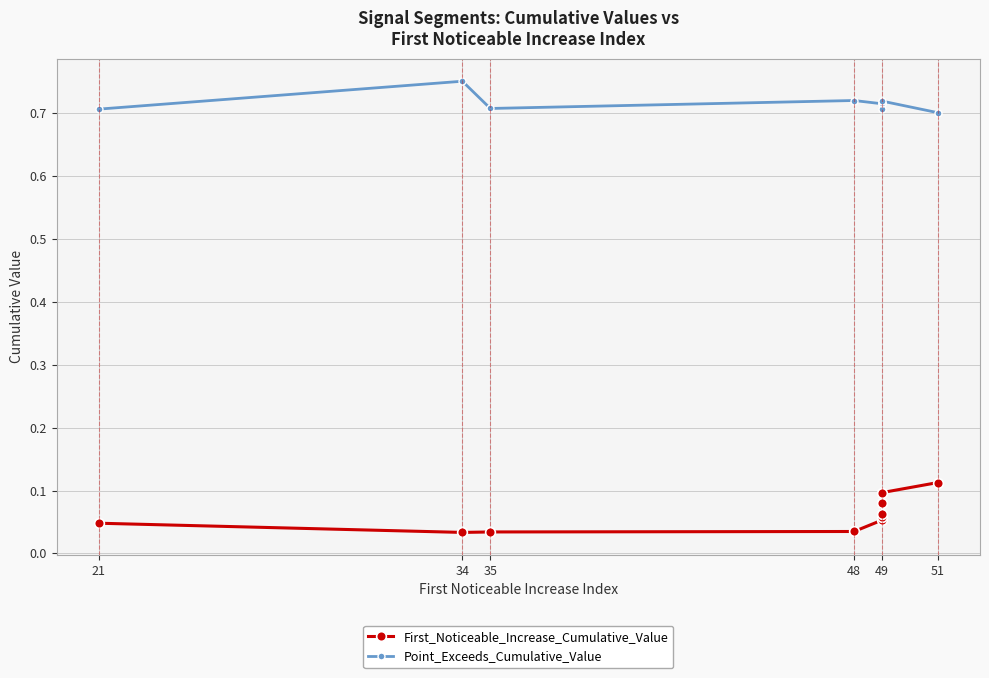

Between 7 and 9, which series saw the biggest shift?

First_Noticeable_Increase_Cumulative_Value